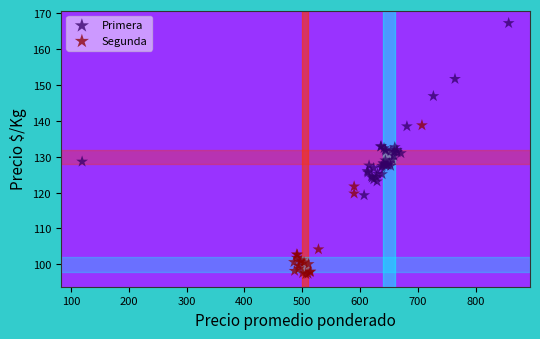

Which series reaches the maximum Y coordinate?

Primera